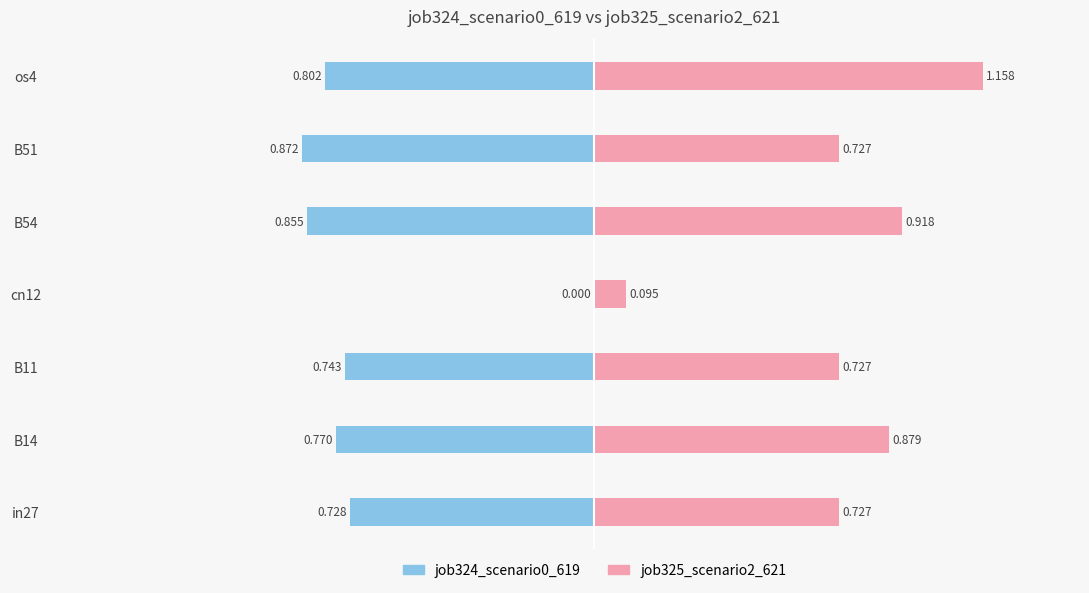

What is the value of the job325_scenario2_621 bar at the 3rd from the left?

0.7